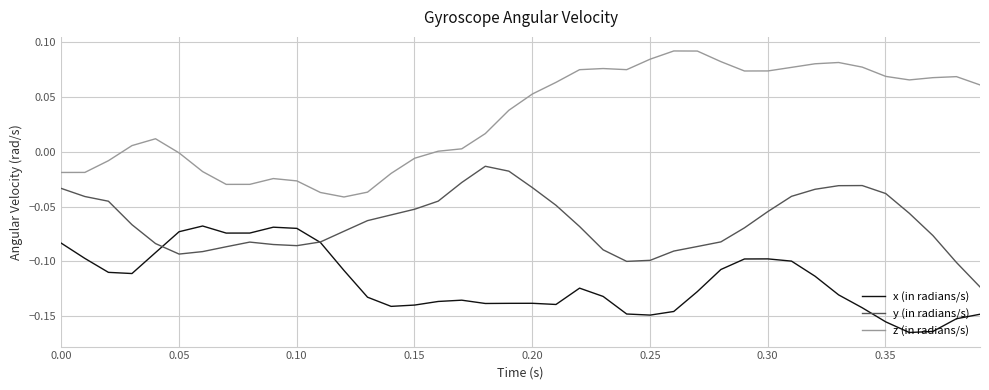

Which series has the widest spread of values?

z (in radians/s)